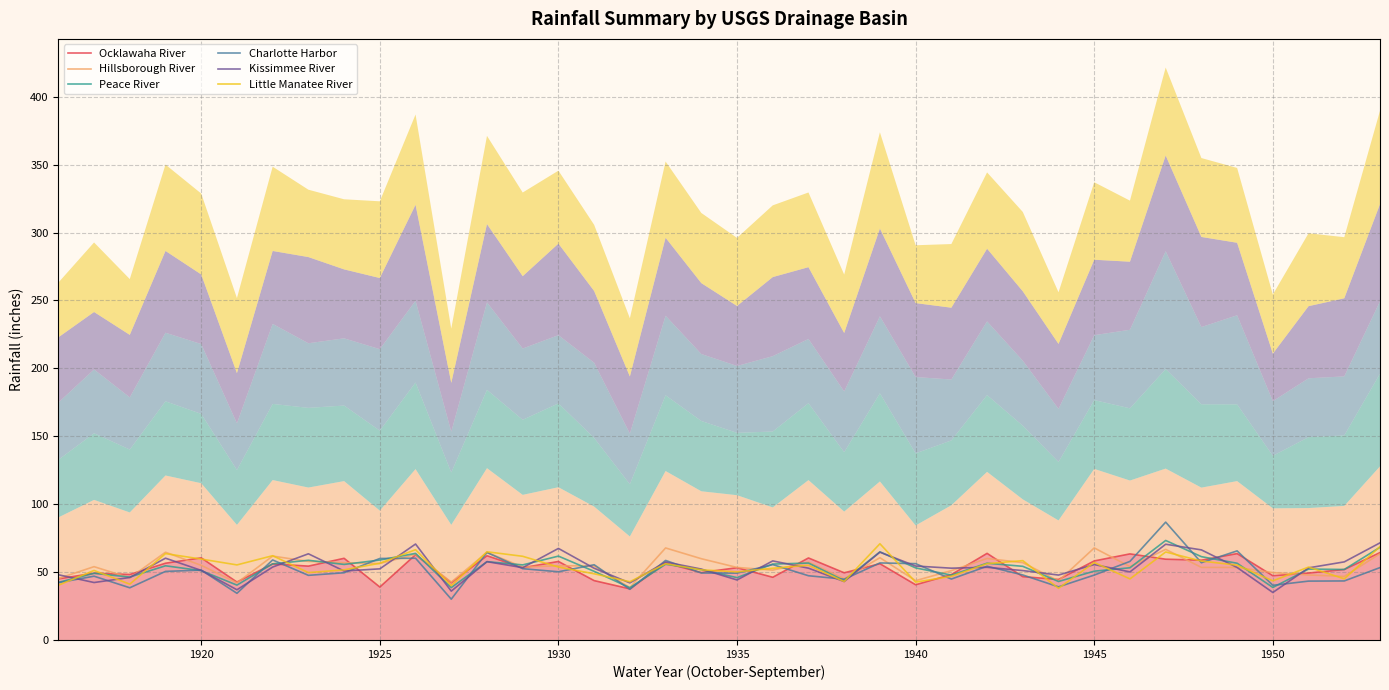

True or false: Little Manatee River has a value of 79.6 at 1935.

False